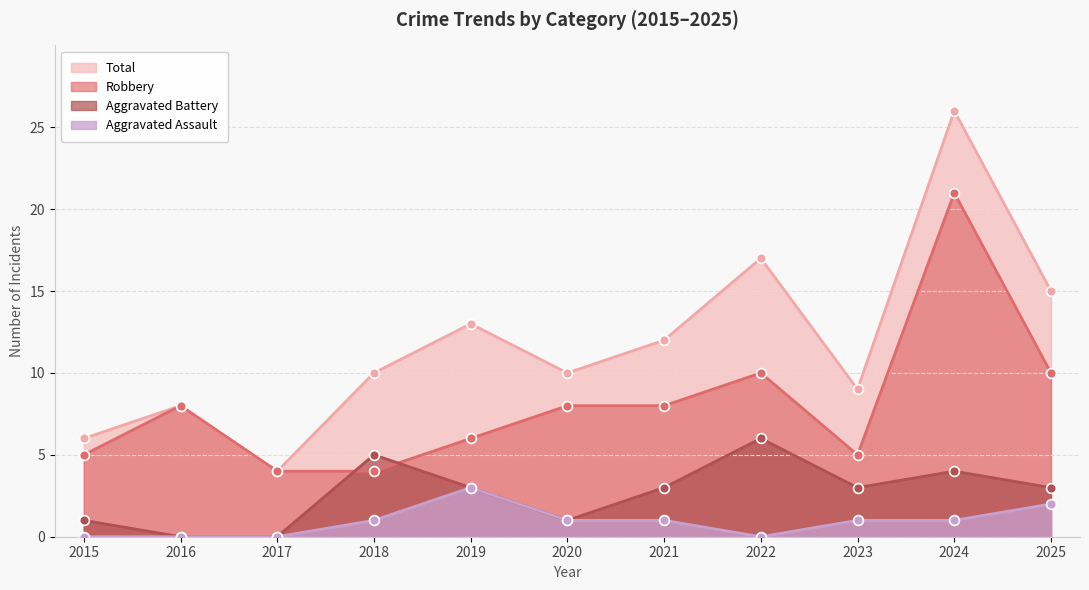

Is the value of Robbery at 2016 greater than the value of Aggravated Assault at 2016?

Yes